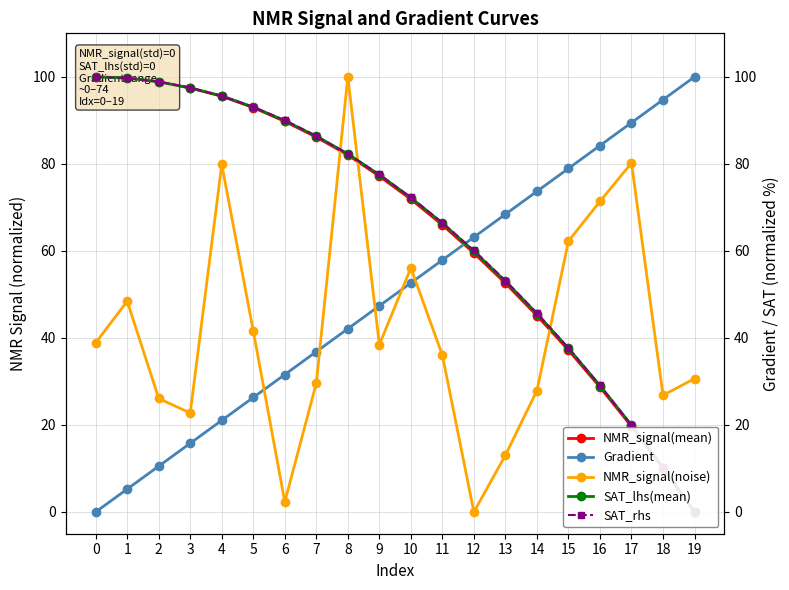

How many lines are shown in the chart?

5